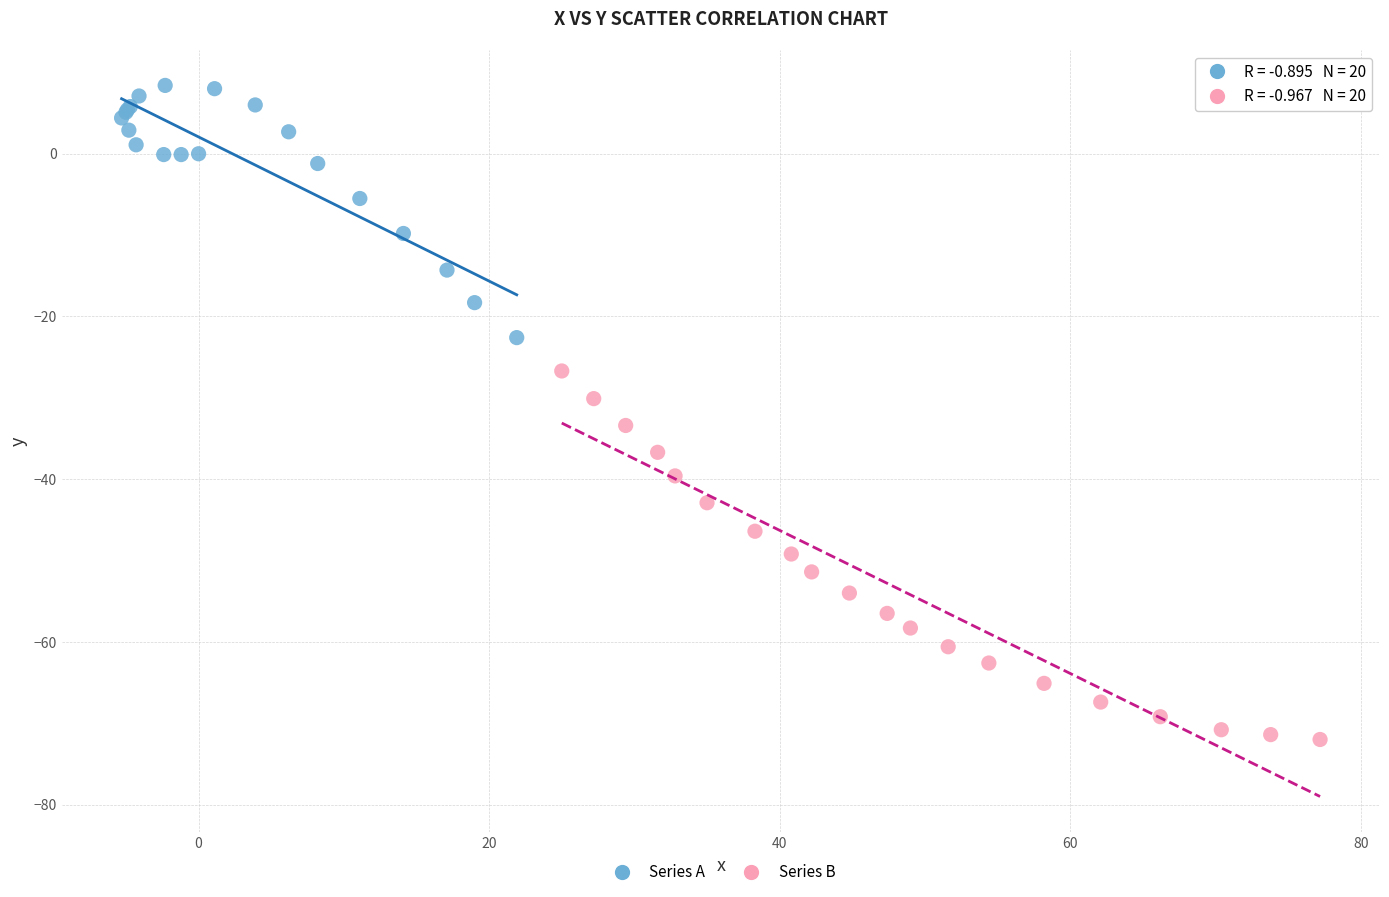

Which series has the widest spread of Y values?

Series B